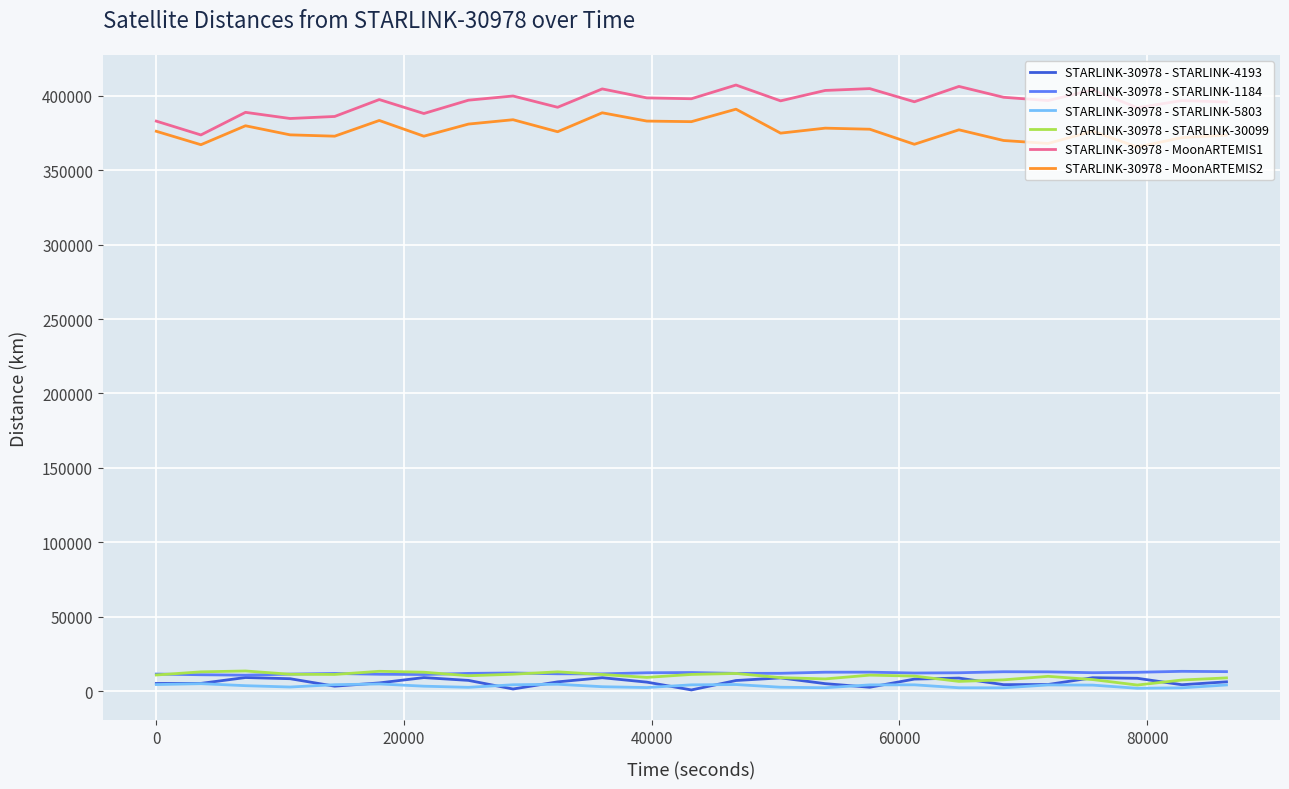

What is the lowest value of the STARLINK-30978 - MoonARTEMIS2 series?

365604.5